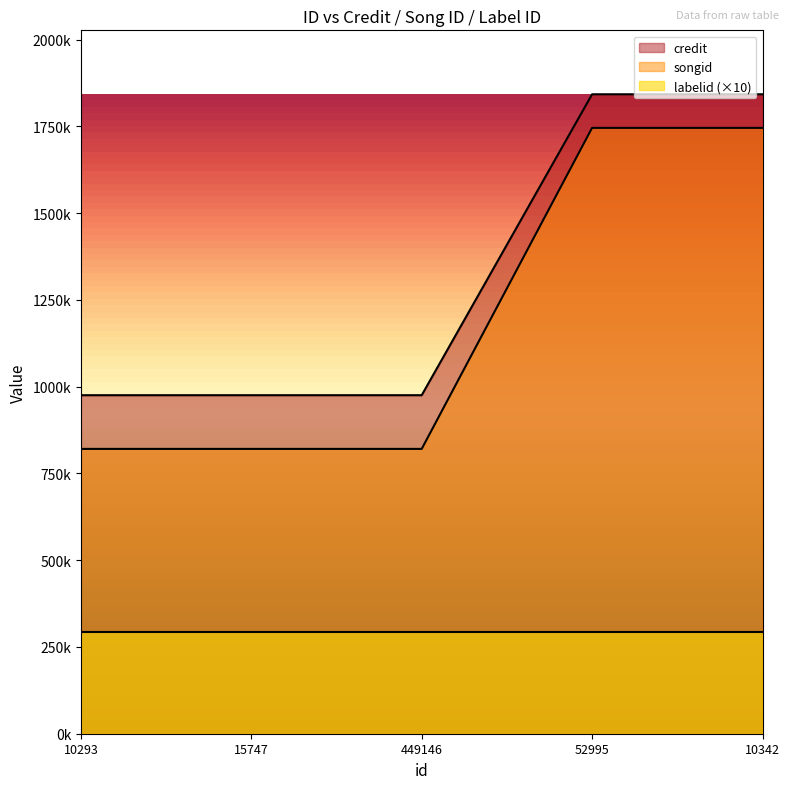

True or false: songid and credit cross at least once.

False